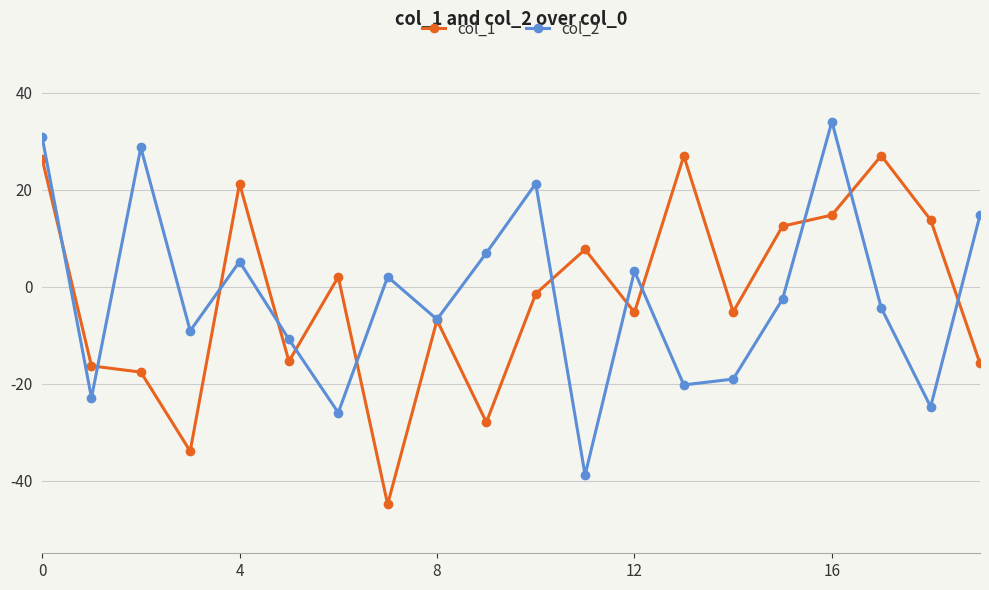

How many values in the col_2 series are below -2?

11